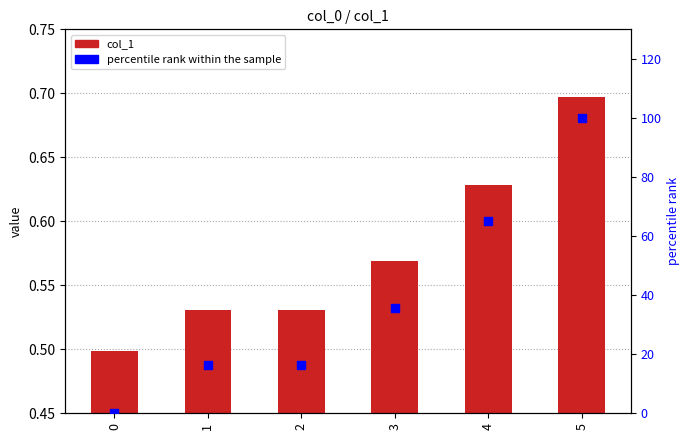

Which series has the largest total across all categories?

percentile rank within the sample